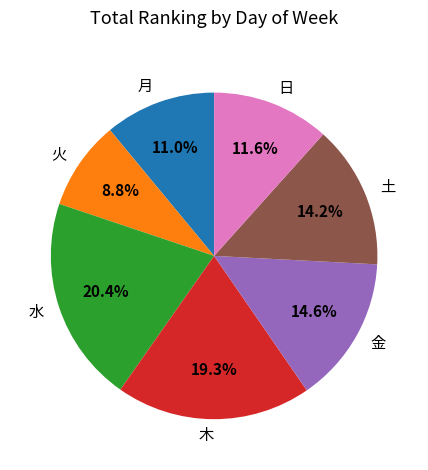

How many segments does this pie chart have?

7